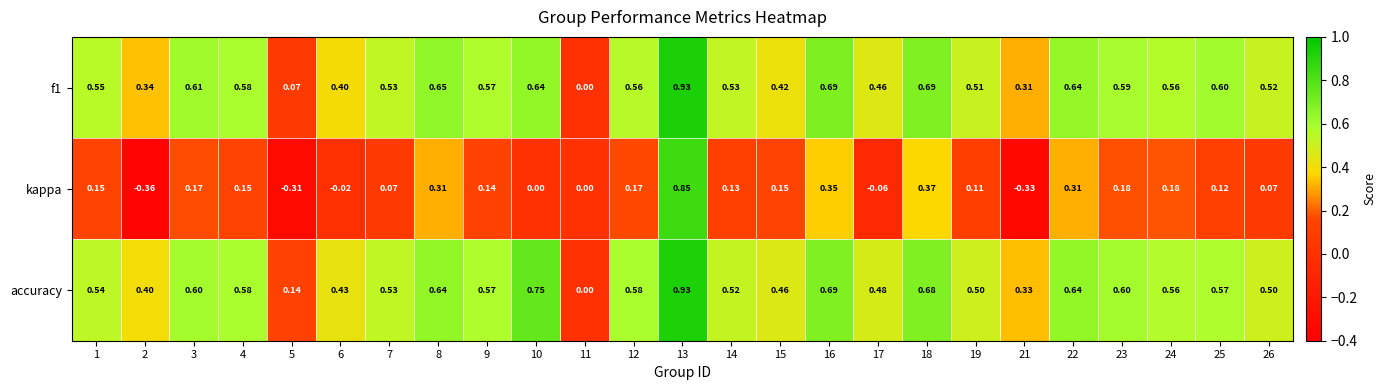

Is the value of kappa at 13 greater than the value of f1 at 22?

Yes